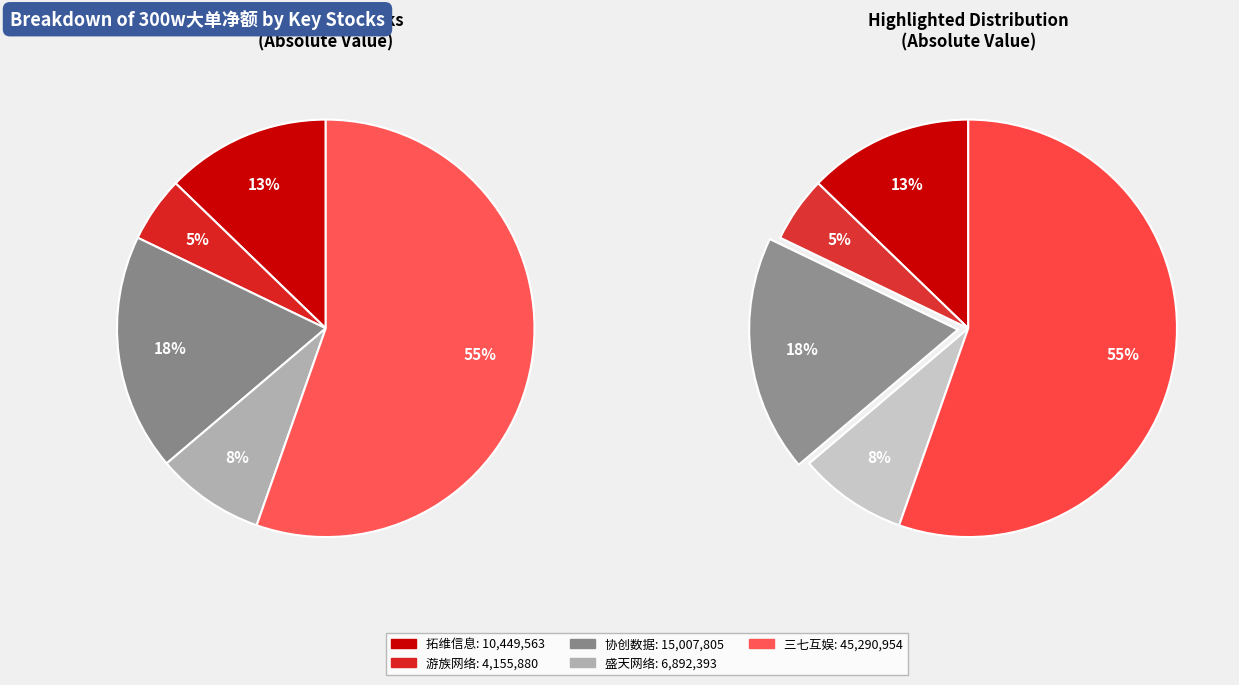

Count the number of slices in the pie.

5